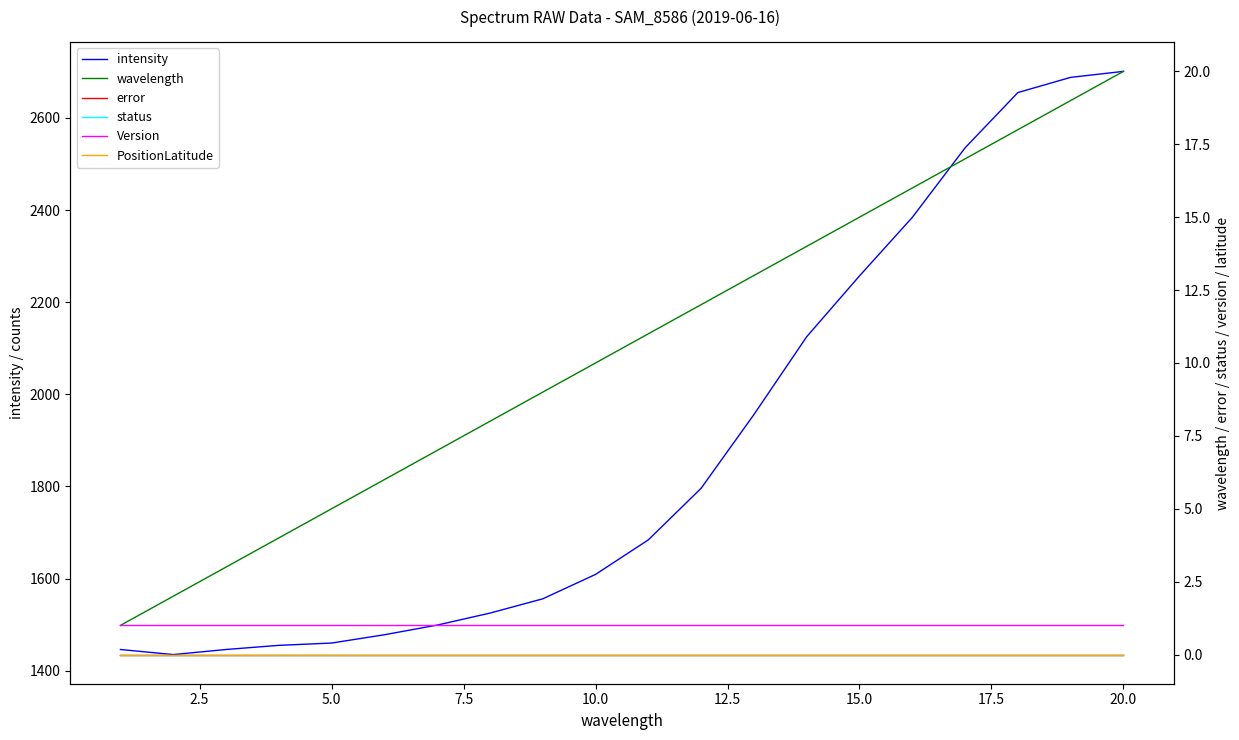

What is the minimum value for intensity?

1435